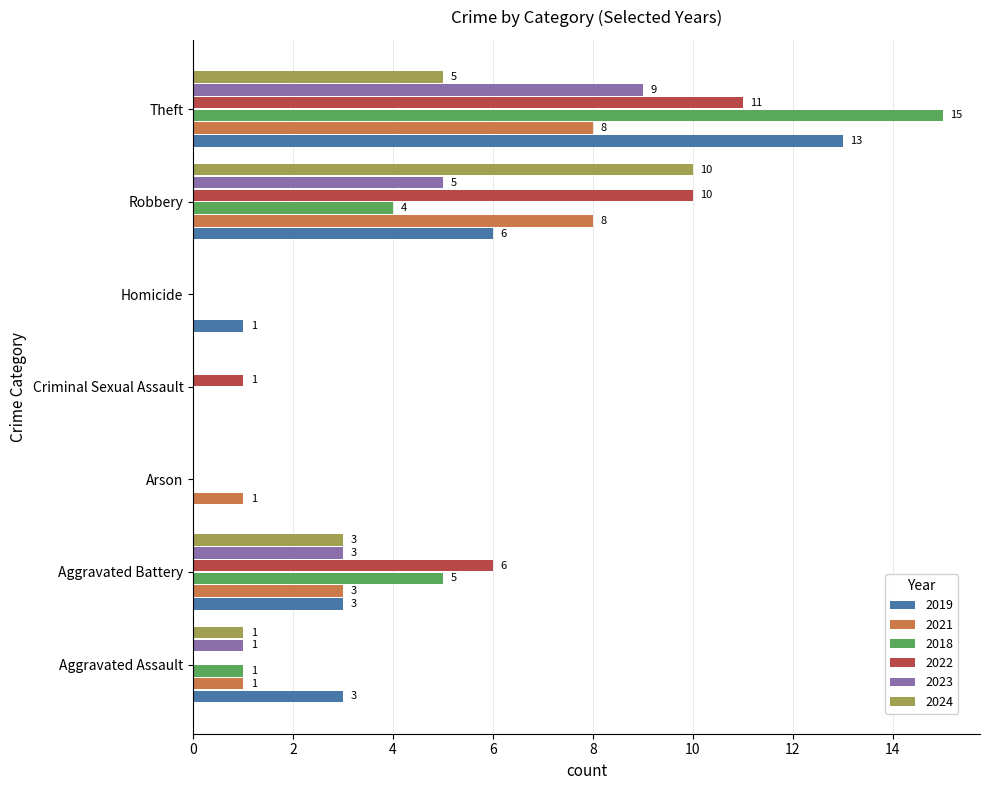

Which category has the highest value across all series?

Theft